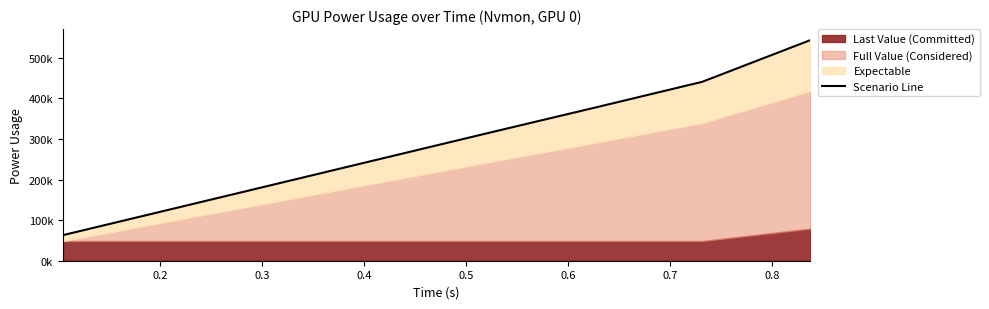

Is it true that the value at 0.2 is 26613.2?

False